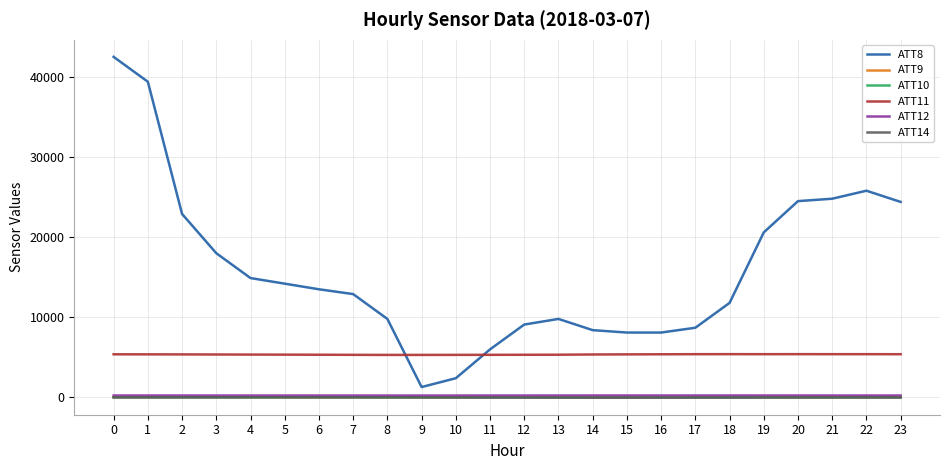

True or false: ATT14 and ATT8 cross at least once.

False